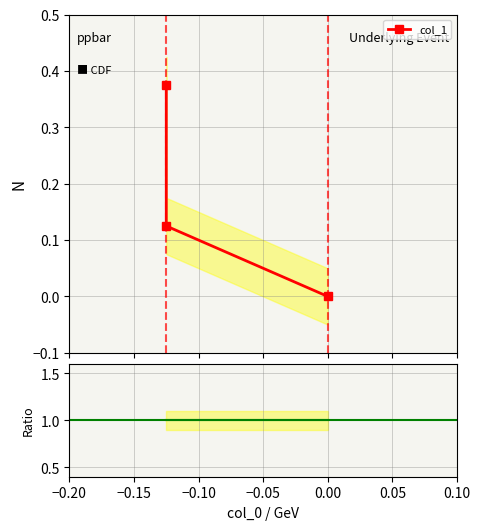

How many lines are shown in the chart?

2